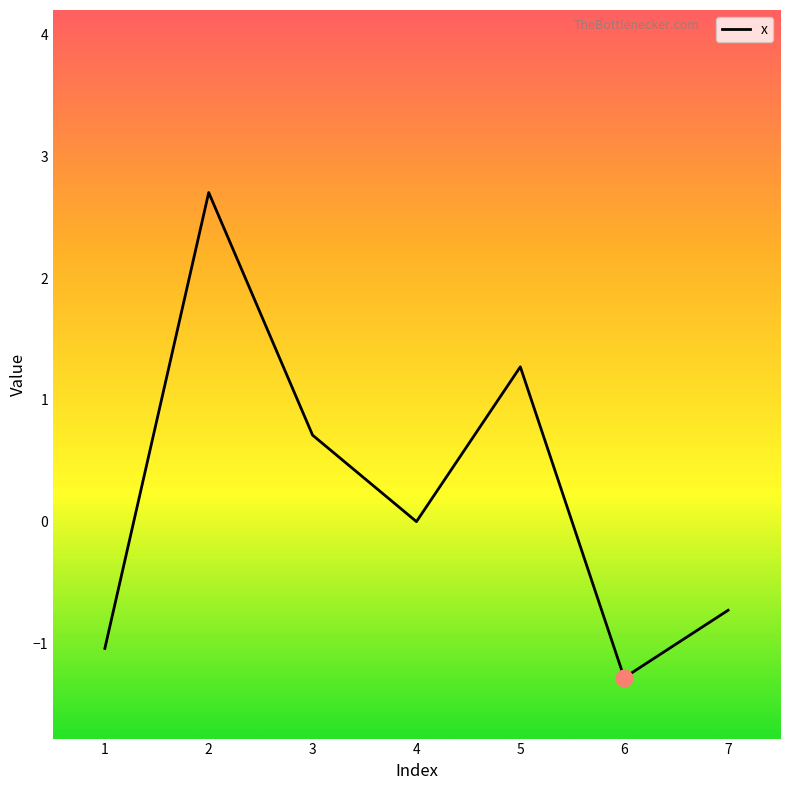

At which category does the chart reach its peak across all series?

2